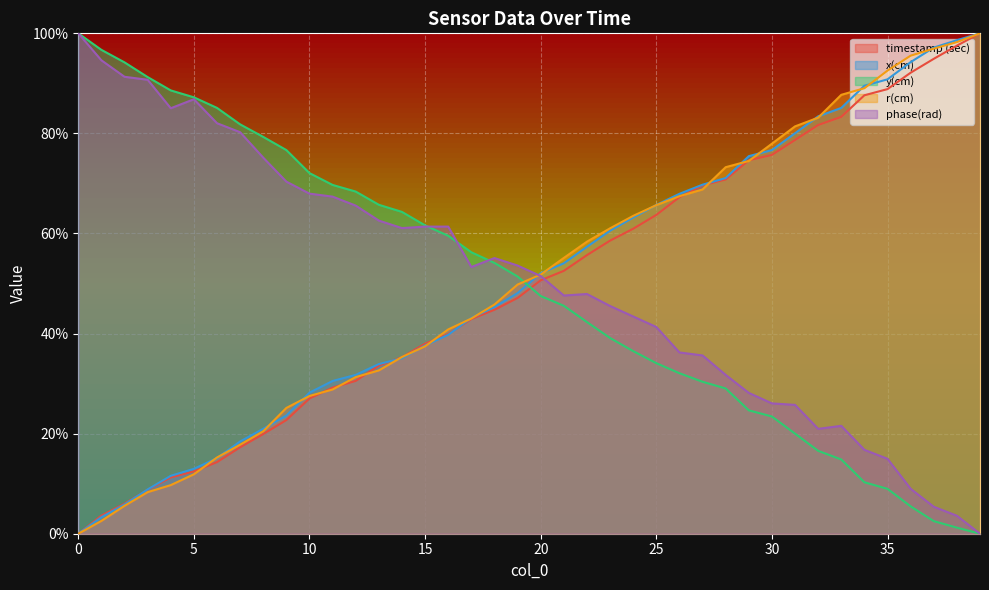

Which series changed the most between 20 and 36?

r(cm)